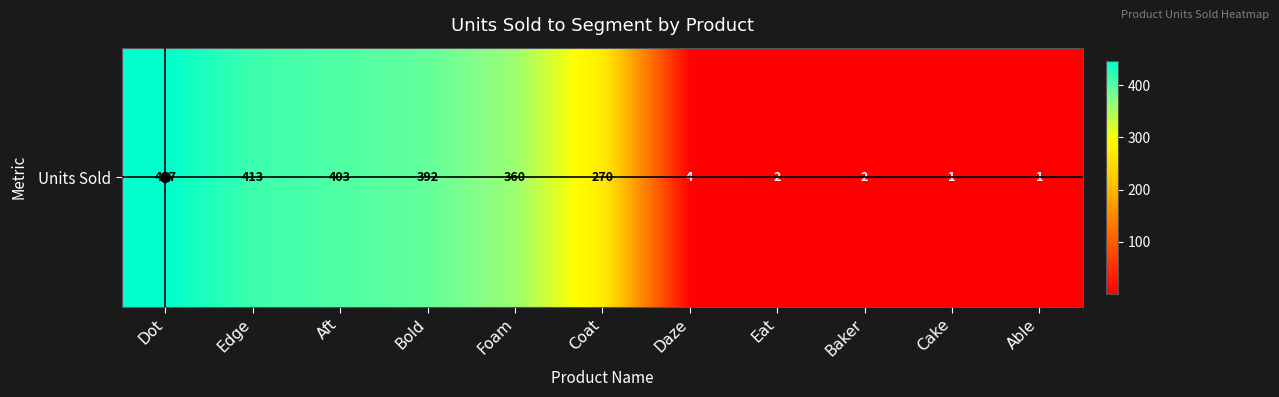

List the labels in order of value, largest first.

Dot, Edge, Aft, Bold, Foam, Coat, Daze, Eat, Baker, Cake, Able